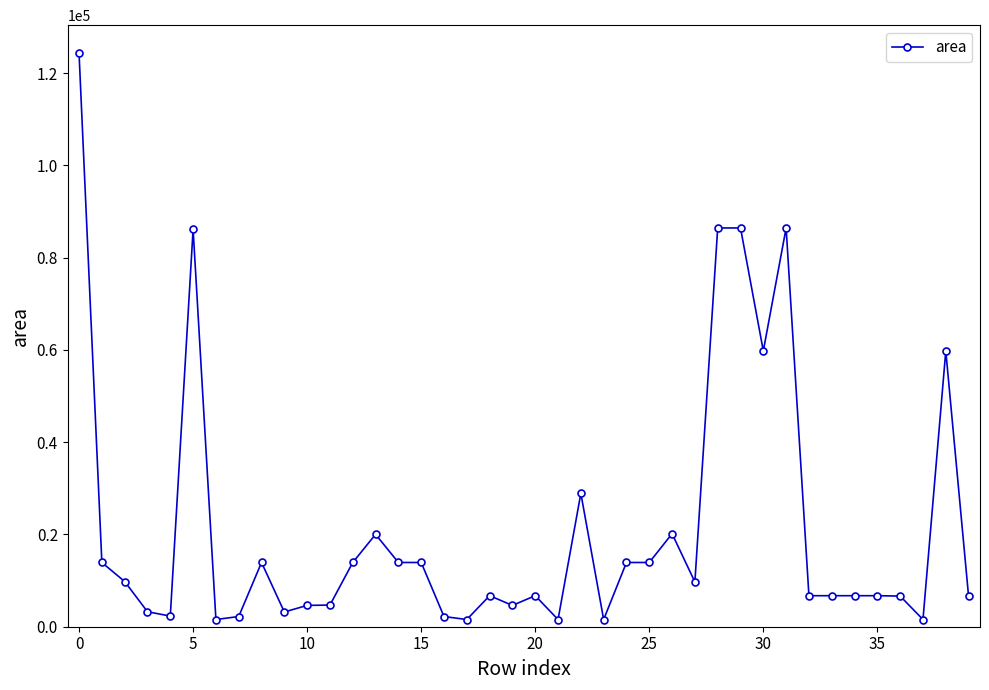

What is the average value?

21594